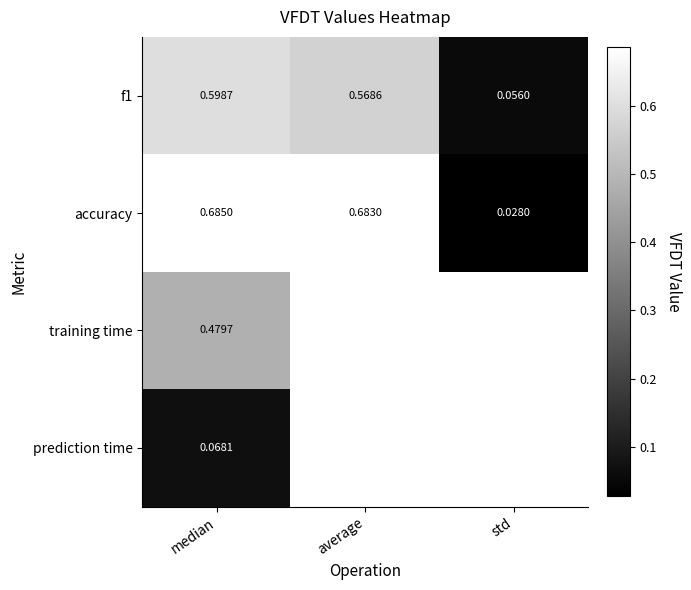

At which label does f1 reach its minimum?

std